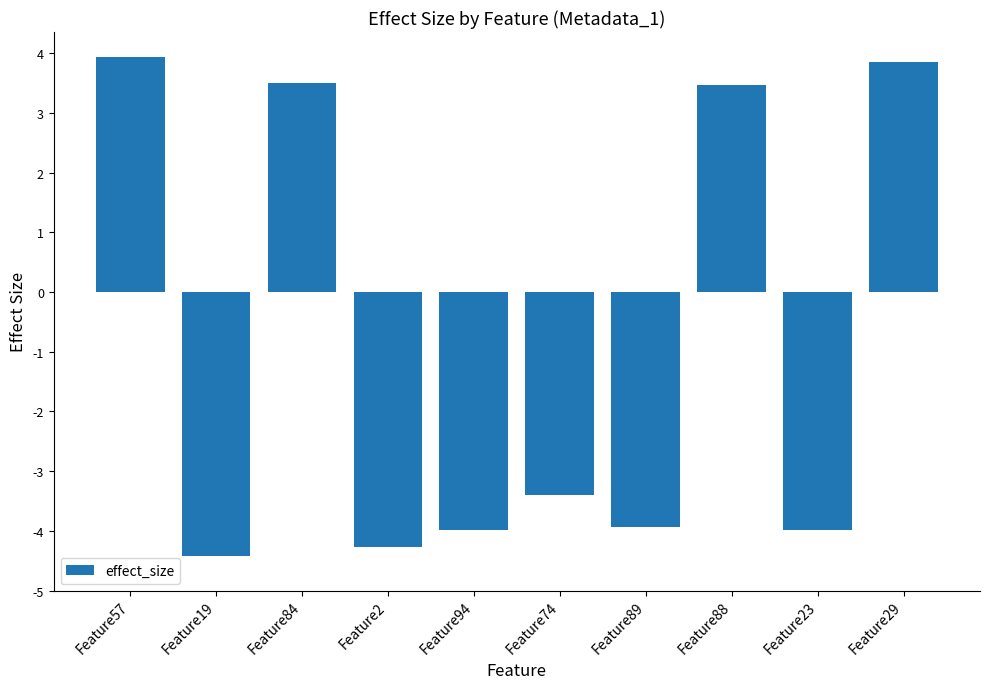

What is the difference between the maximum and second lowest values?

8.2